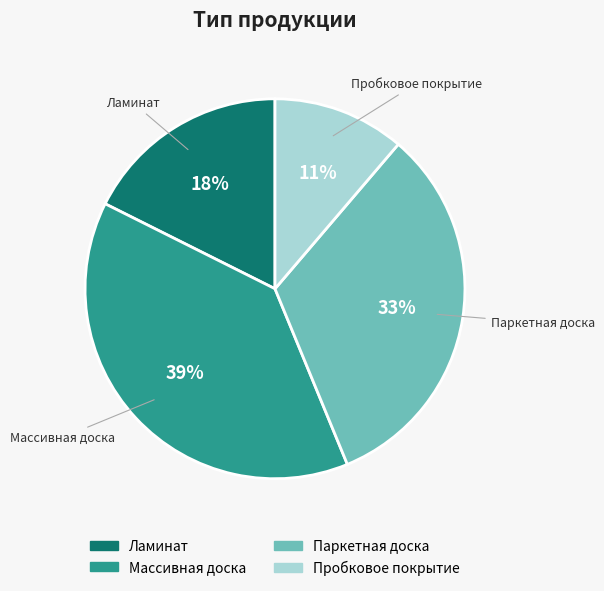

What is the ratio of the value at Массивная доска to the value at Ламинат?

2.2